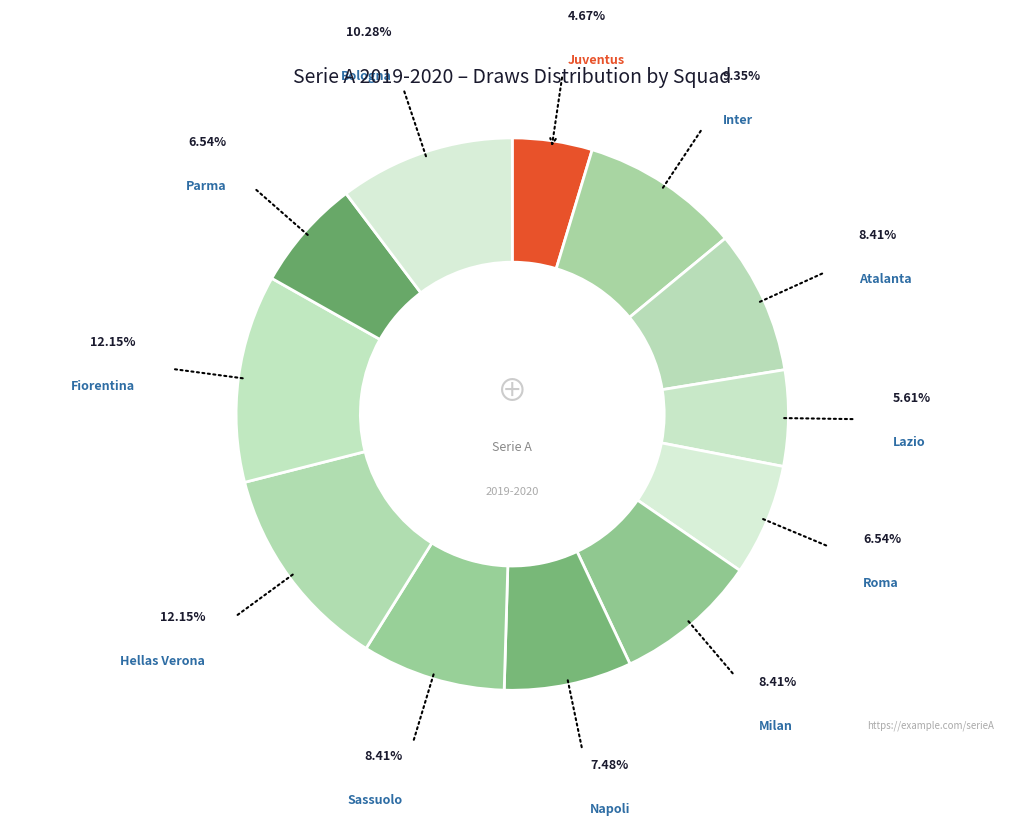

How many segments does this pie chart have?

12